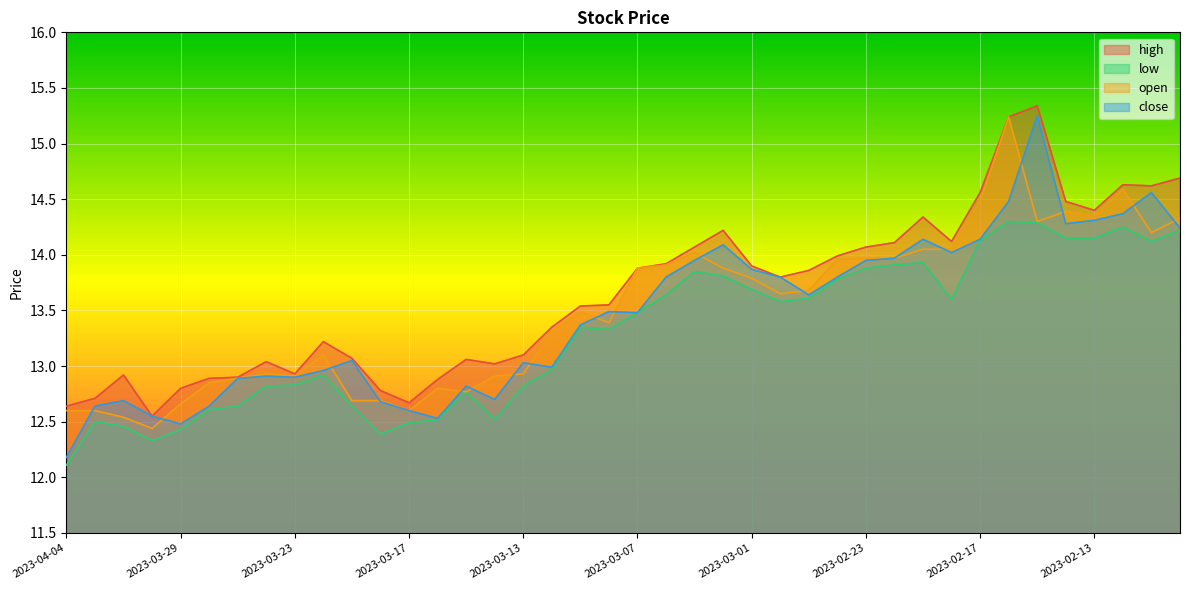

Where is the first local minimum for close?

2023-03-29